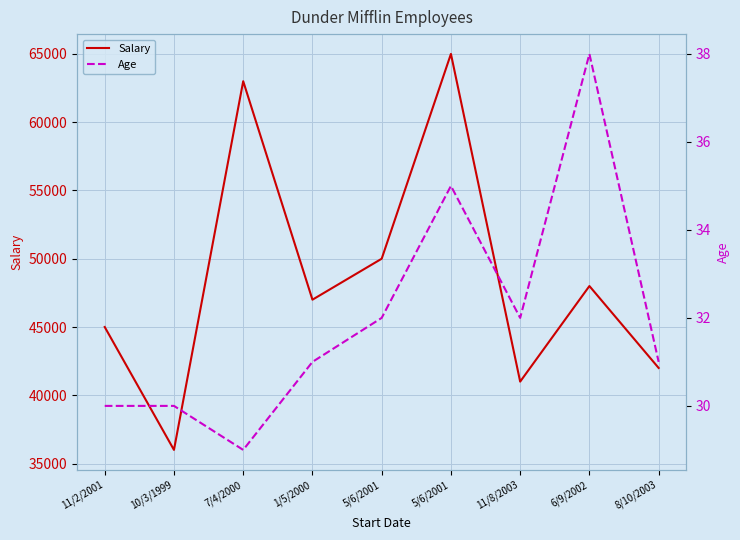

At which label does Salary first exceed 47000?

7/4/2000